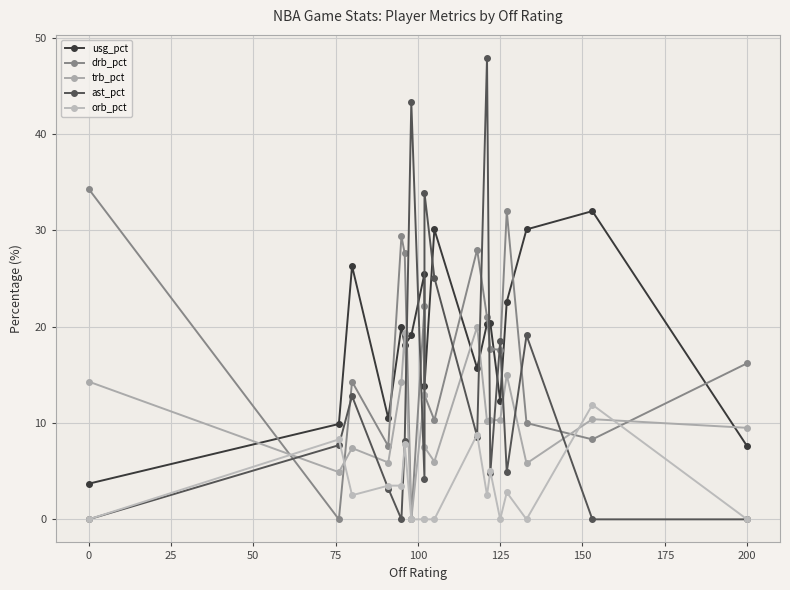

What is the label of the 13th point from the right?

100